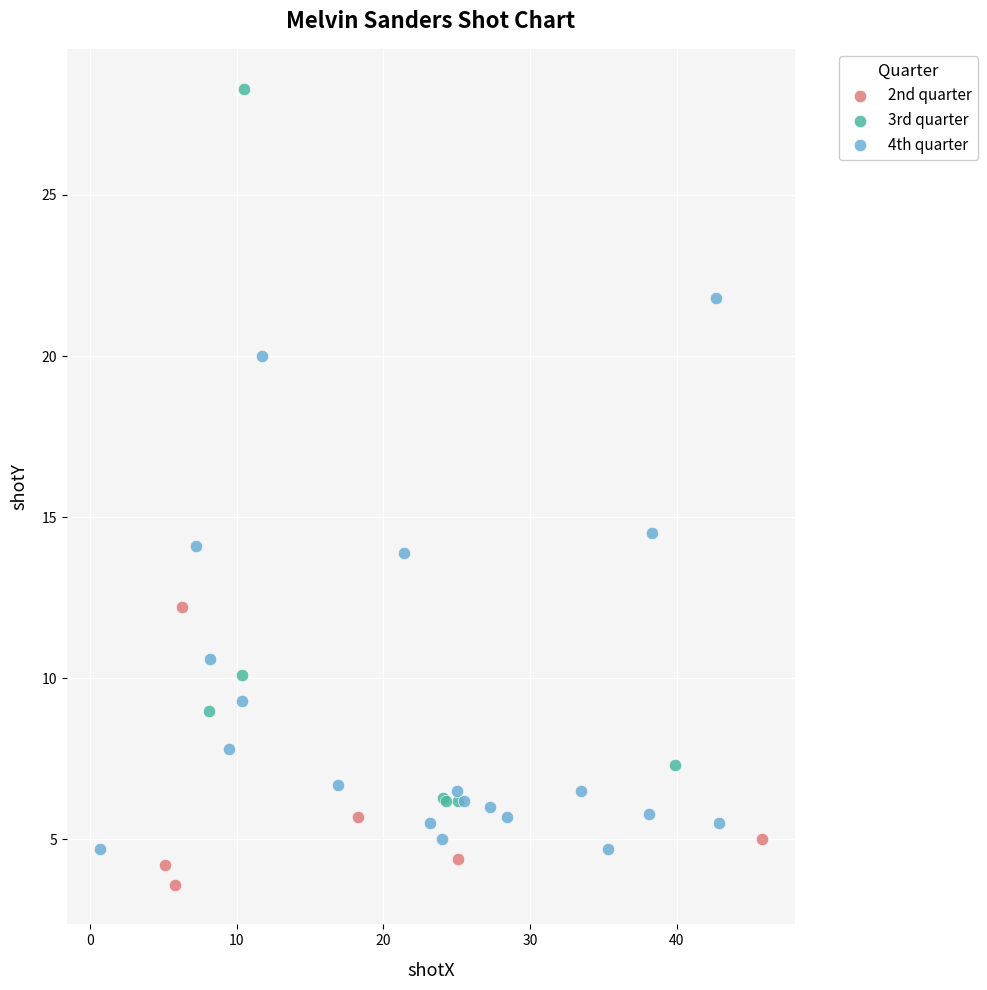

Which series contains the highest Y value?

3rd quarter